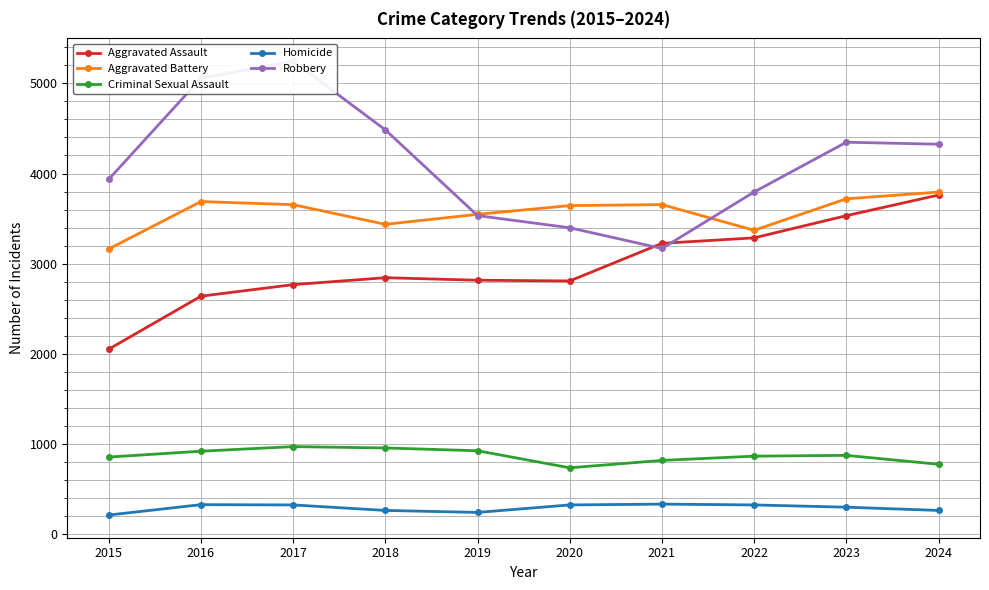

The Aggravated Assault series shows 1736 at 2022. True or false?

False